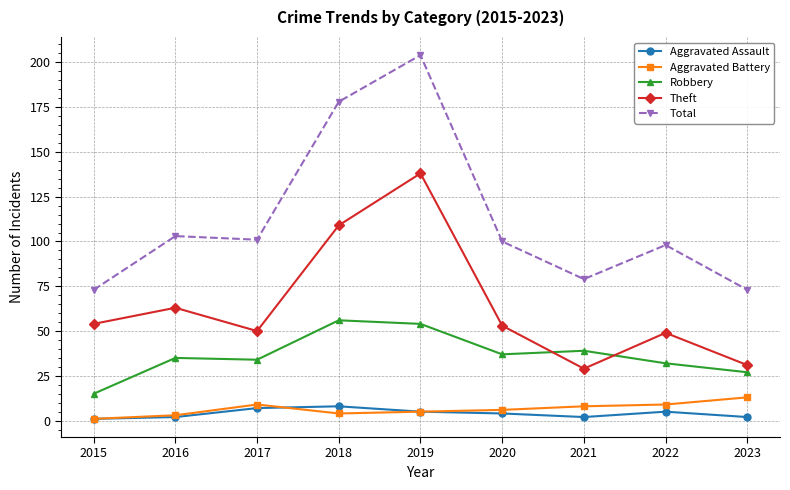

Reading right to left, what are all the values shown in this chart?

Aggravated Assault: 2	5	2	4	5	8	7	2	1
Aggravated Battery: 13	9	8	6	5	4	9	3	1
Robbery: 27	32	39	37	54	56	34	35	15
Theft: 31	49	29	53	138	109	50	63	54
Total: 73	98	79	100	204	178	101	103	73